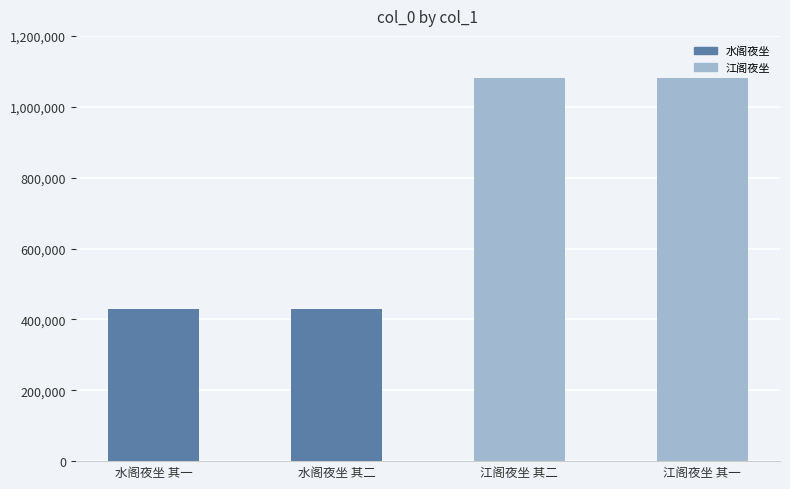

What is the change in value from 水阁夜坐 其一 to 江阁夜坐 其二?

+652839